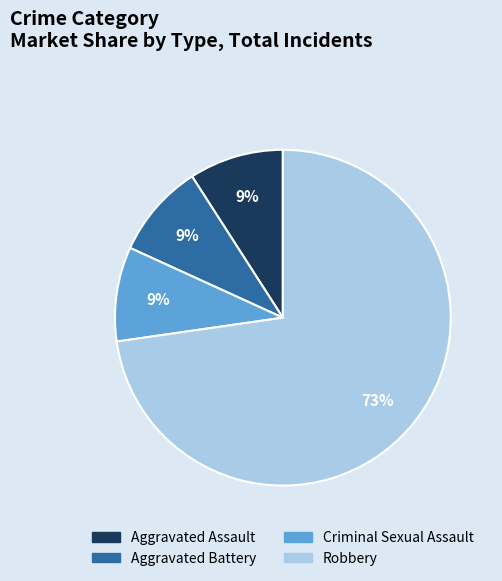

To the nearest percent, what portion does Aggravated Battery represent?

9%